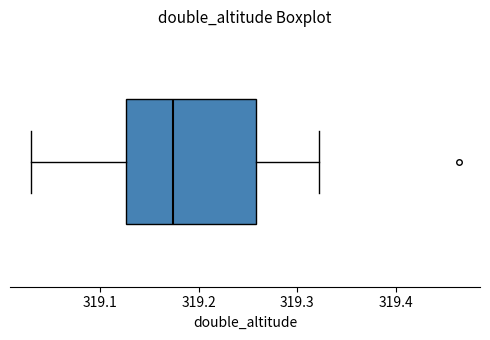

Read this box plot against the x-axis: the position of the median line, the range covered by the box, and the ends of both whiskers. The values are not printed on the chart, so give them approximately, as read against the axis.

median 319.17, box 319.13 to 319.26, whiskers 319.03 to 319.32